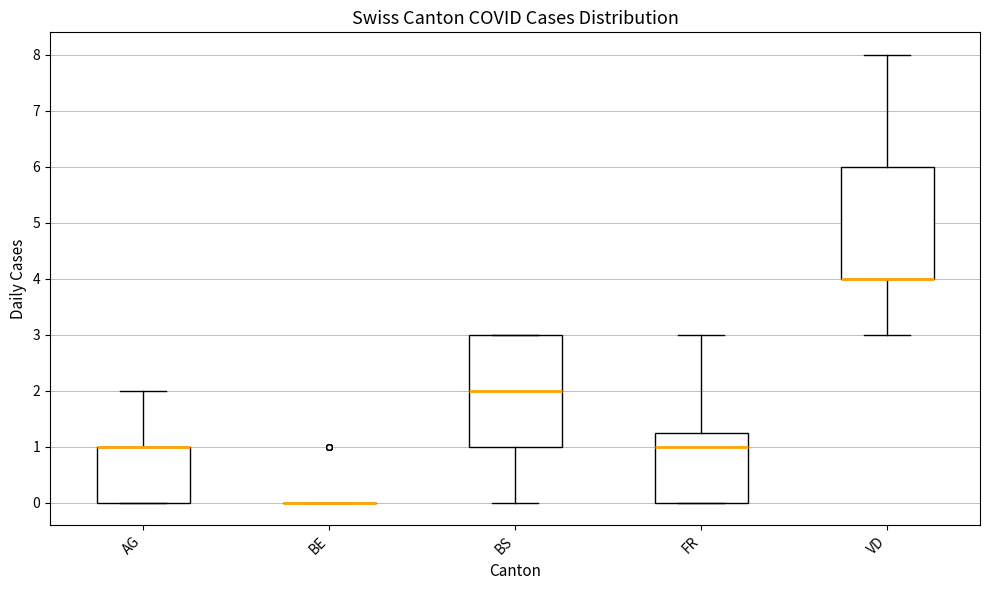

Where does the upper whisker of the box for VD end on the y-axis? The values are not printed on the chart, so give them approximately, as read against the axis.

8.0